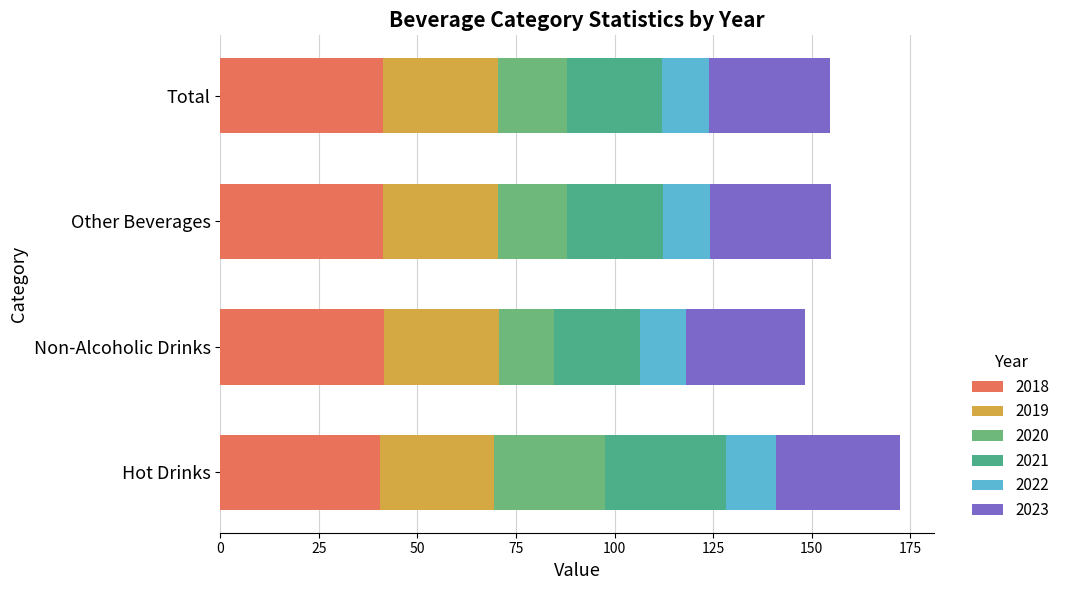

How many 2019 values are between 29 and 30?

4